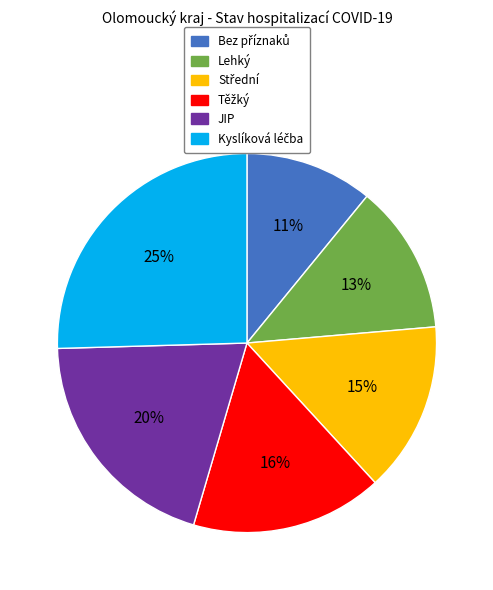

To the nearest percent, what is the difference between the Lehký and JIP slice percentages?

7%